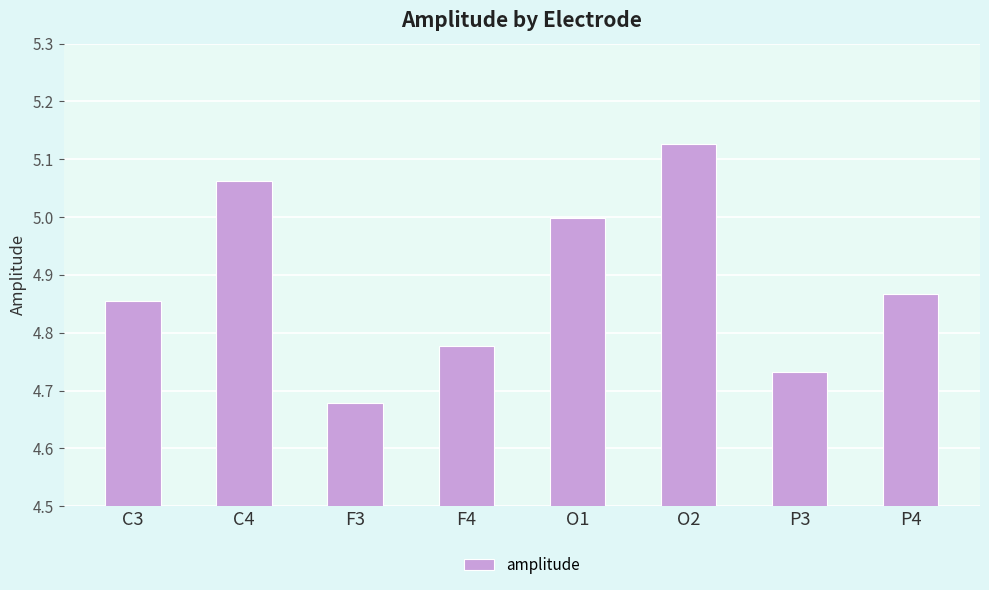

What is the label of the 7th bar from the left?

P3